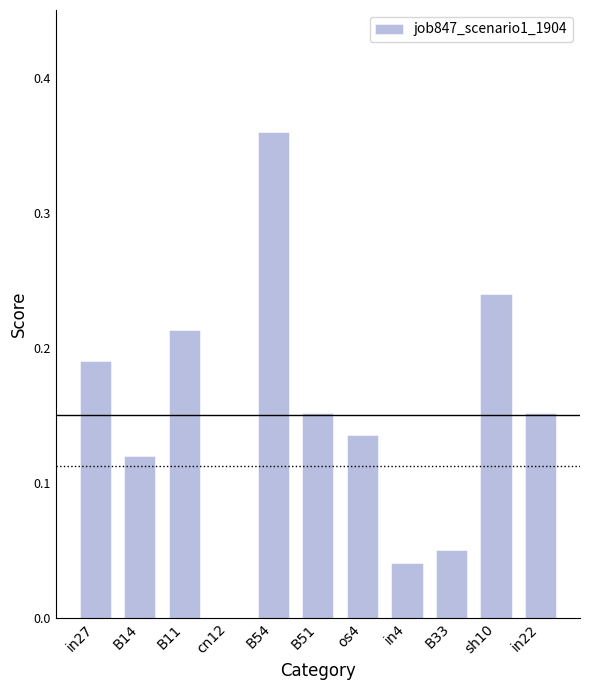

The value at in22 is 0.1. True or false?

False